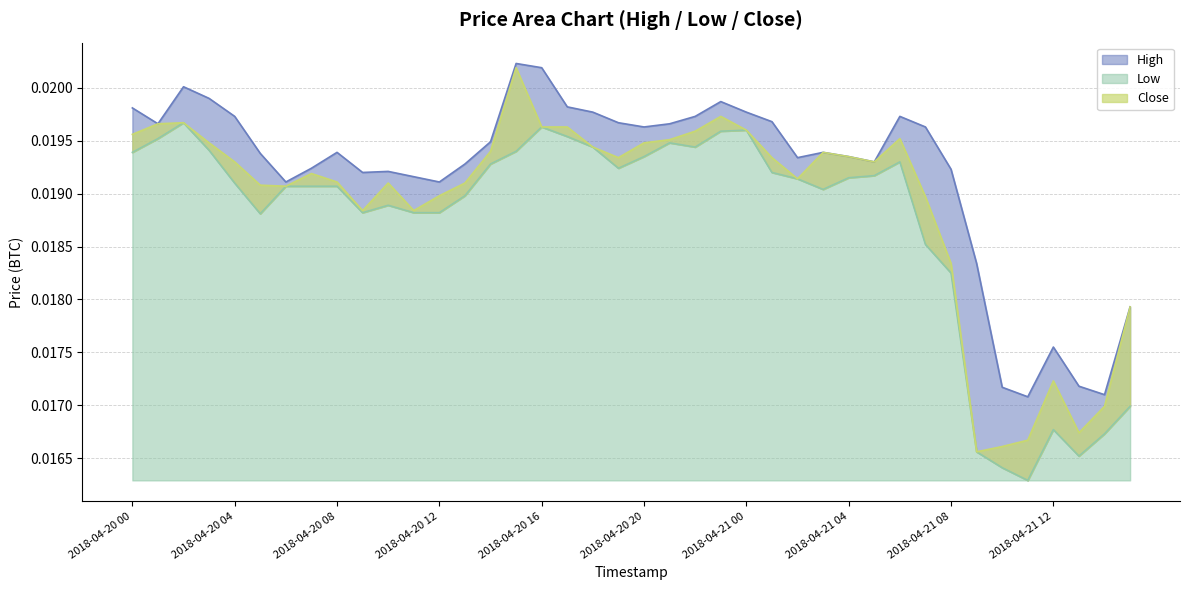

At which category is the sum across all series the highest?

2018-04-20 15